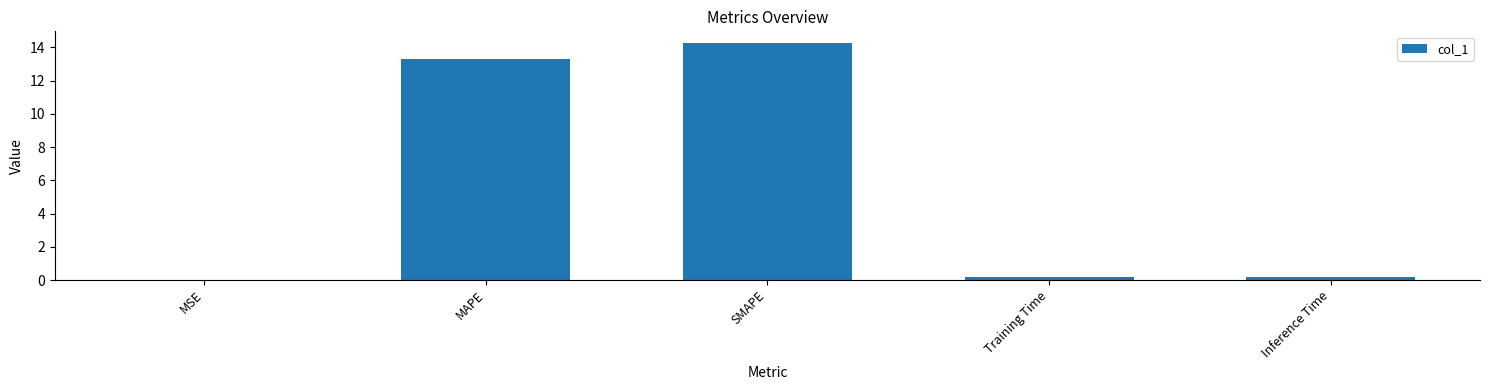

What is the sum of all values?

27.9